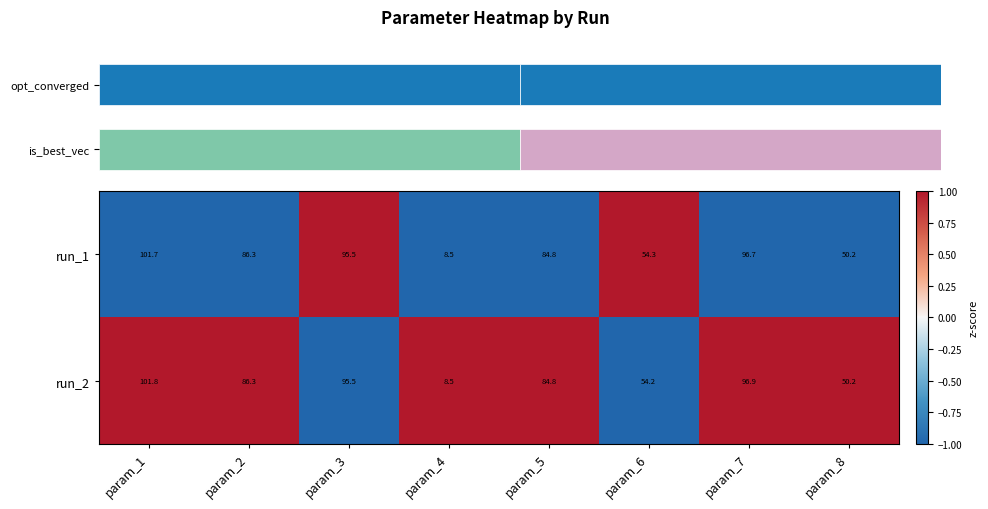

List the labels in order of run_2 value, largest first.

param_1, param_7, param_3, param_2, param_5, param_6, param_8, param_4